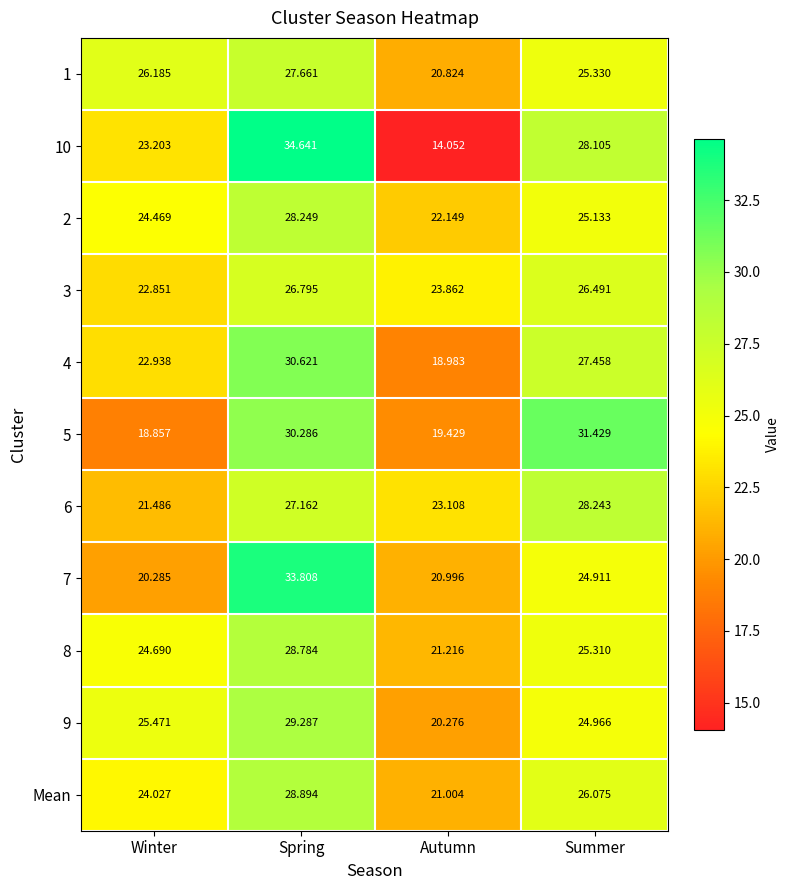

At which label does 2 reach its peak?

Spring